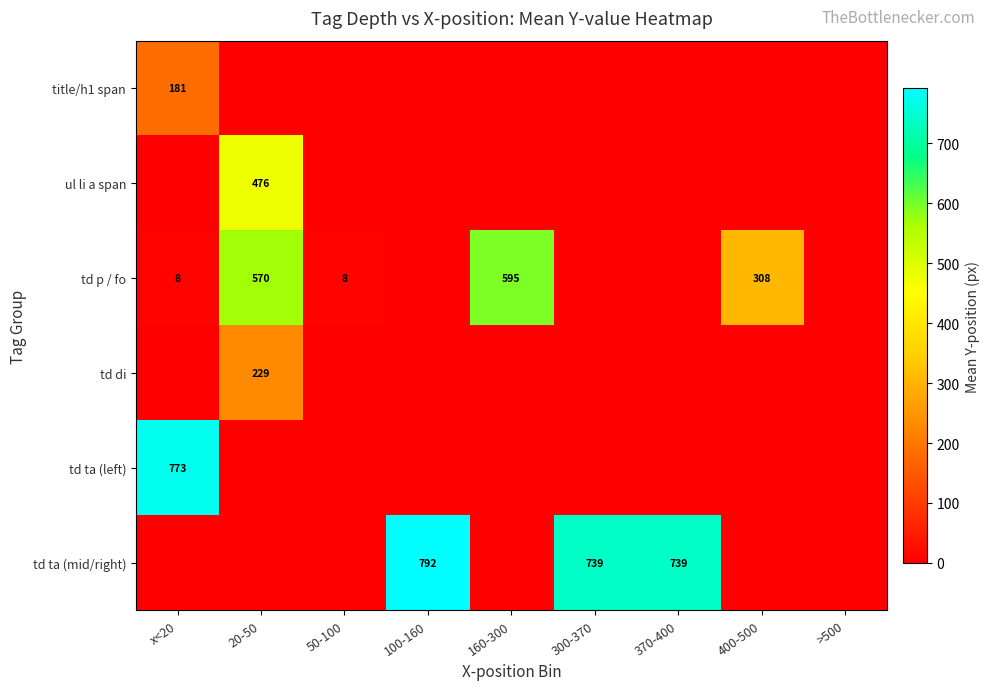

Which category has the highest value across all series?

100-160